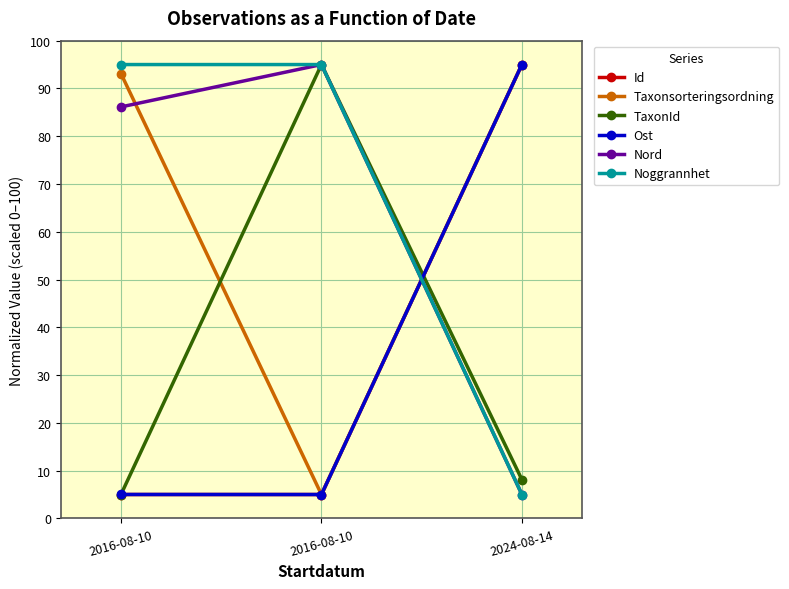

Does the chart have visible grid lines?

Yes